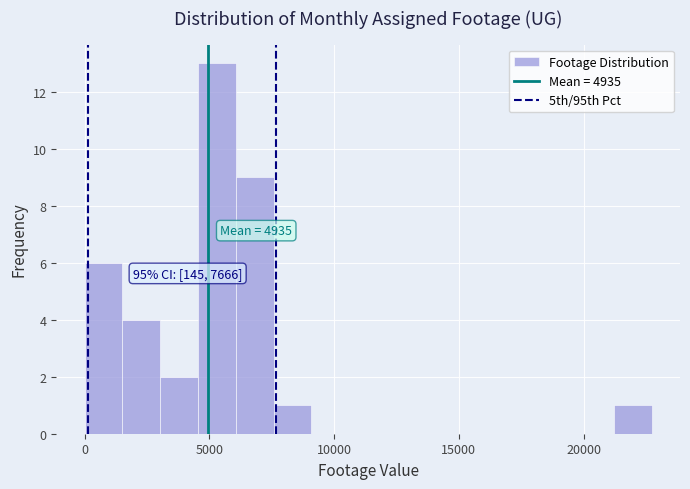

Read against the x-axis, roughly where is the centre of the tallest bar?

5500